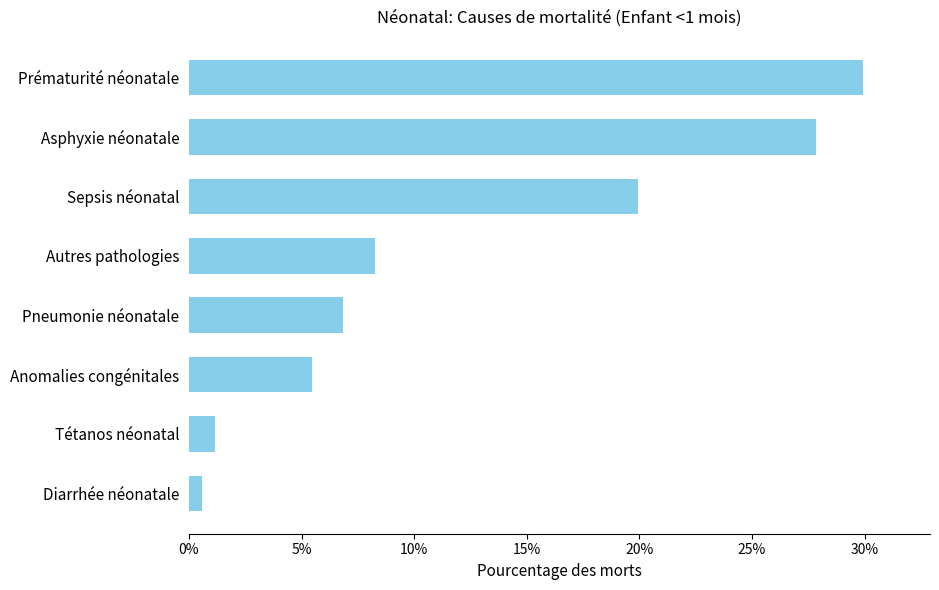

What is the difference between the maximum and minimum values?

29.3